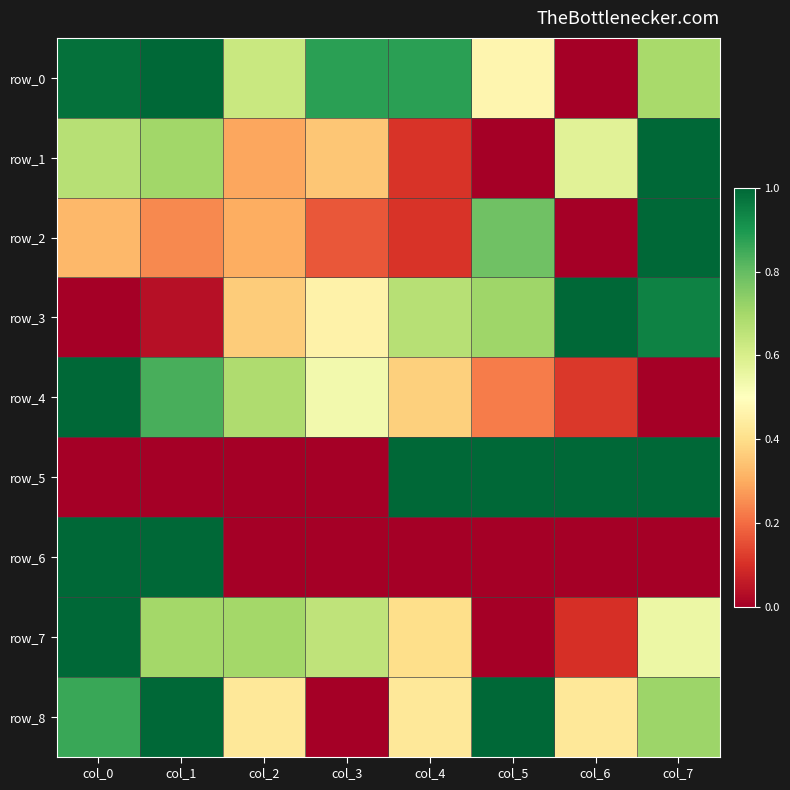

At how many categories does at least one series exceed 0?

8